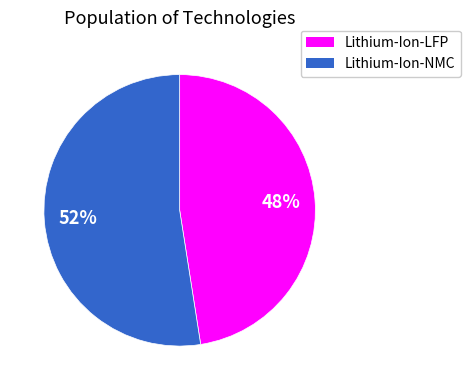

Is Lithium-Ion-LFP the majority of the pie?

No